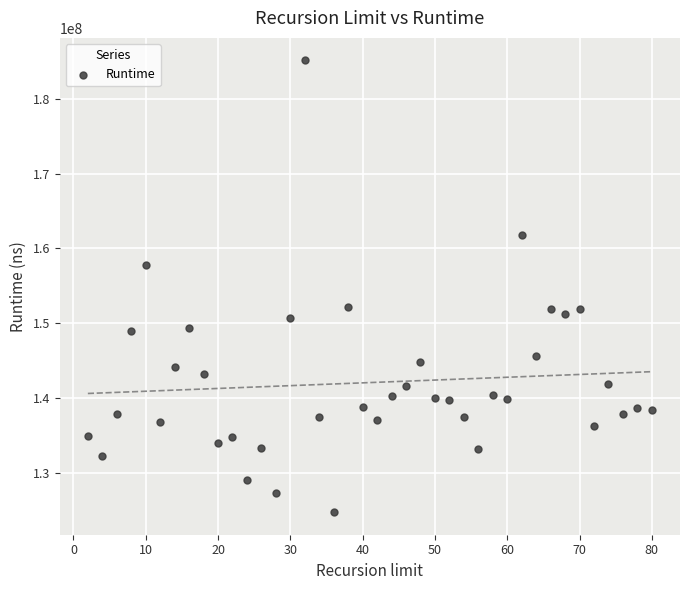

What is the range of Y values (max minus min)?

60410517